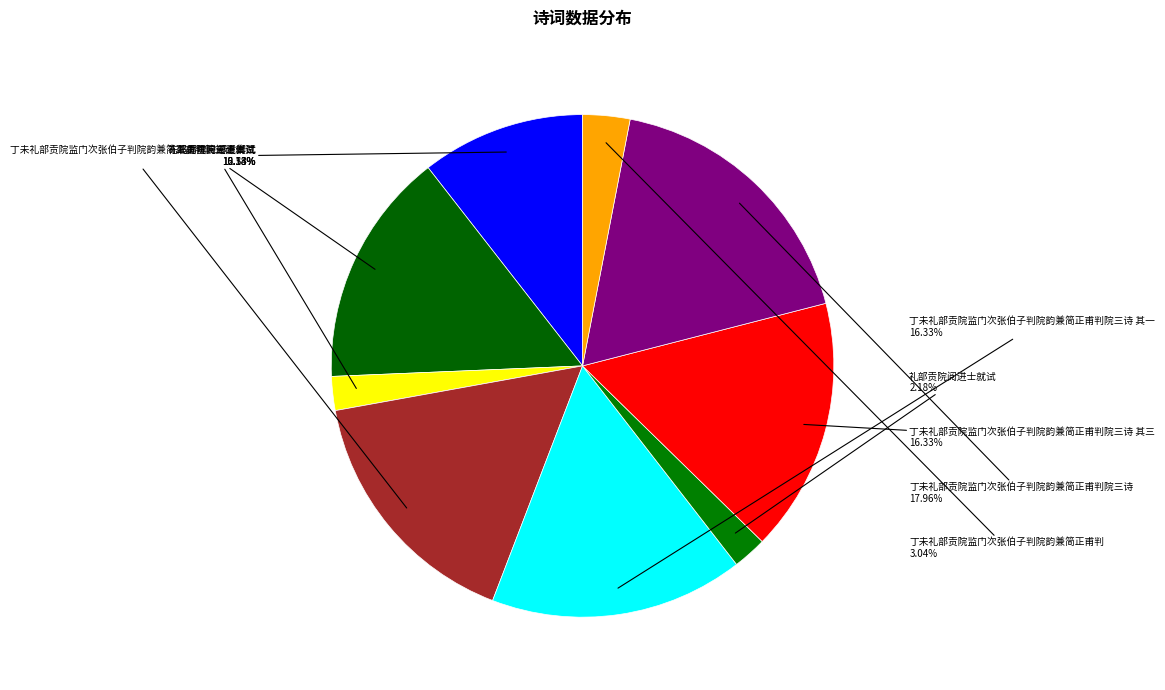

Count the number of slices in the pie.

9